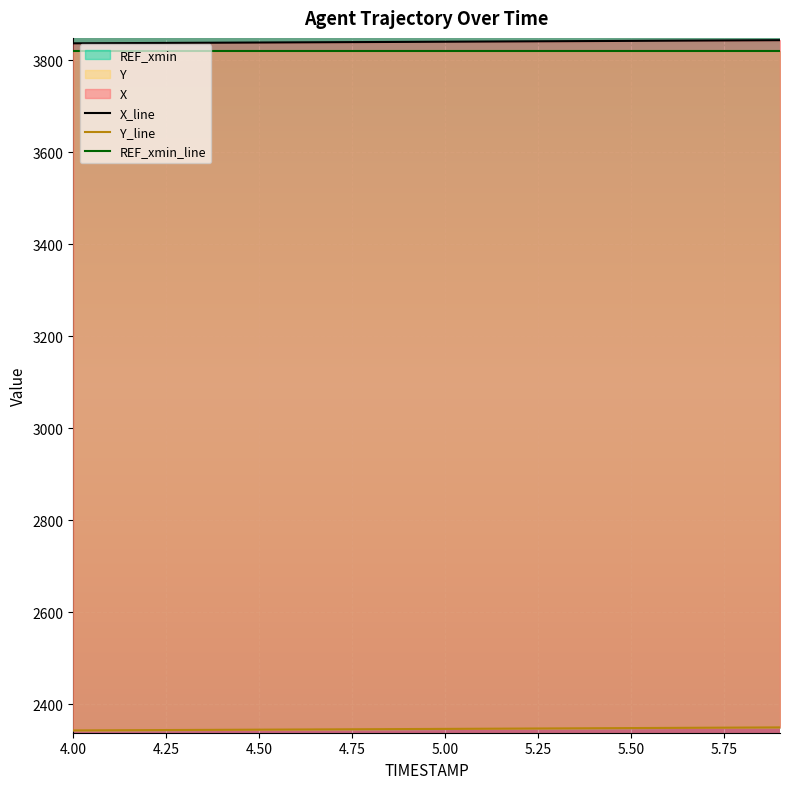

Reading left to right, what are all the values shown in this chart?

X: 3837.0	3837.3	3837.7	3838.0	3838.4	3838.7	3839.1	3839.4	3839.8	3840.1	3840.5	3840.8	3841.2	3841.6	3842.0	3842.3	3842.7	3843.1	3843.4	3843.8
Y: 2342.8	2343.1	2343.4	2343.7	2344.1	2344.4	2344.7	2345.1	2345.4	2345.7	2346.1	2346.4	2346.8	2347.1	2347.5	2347.9	2348.2	2348.6	2349.0	2349.3